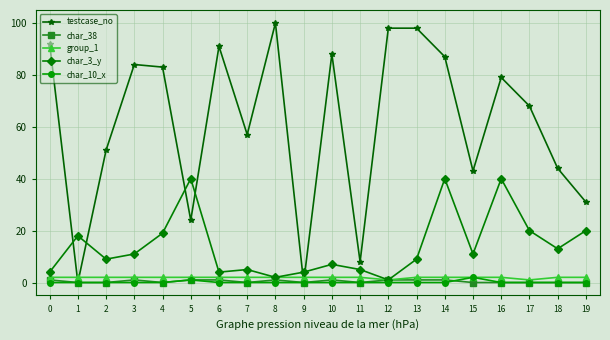

Is it true that testcase_no equals 20 at 15?

False